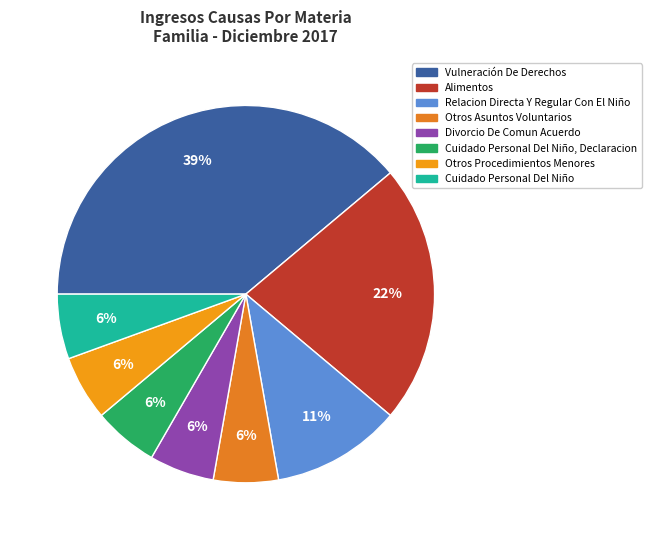

How much of the chart is everything except Otros Asuntos Voluntarios?

94.4%